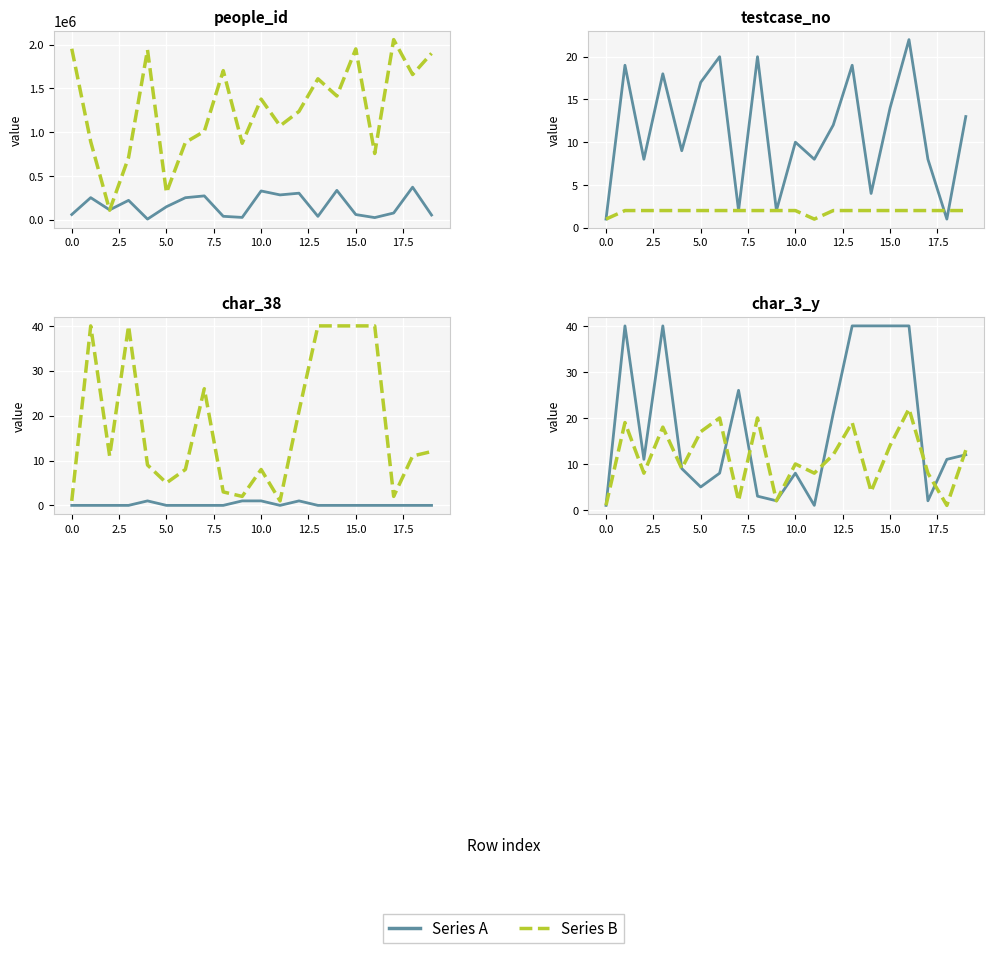

The value of Series B at 20.0 is 3. True or false?

False